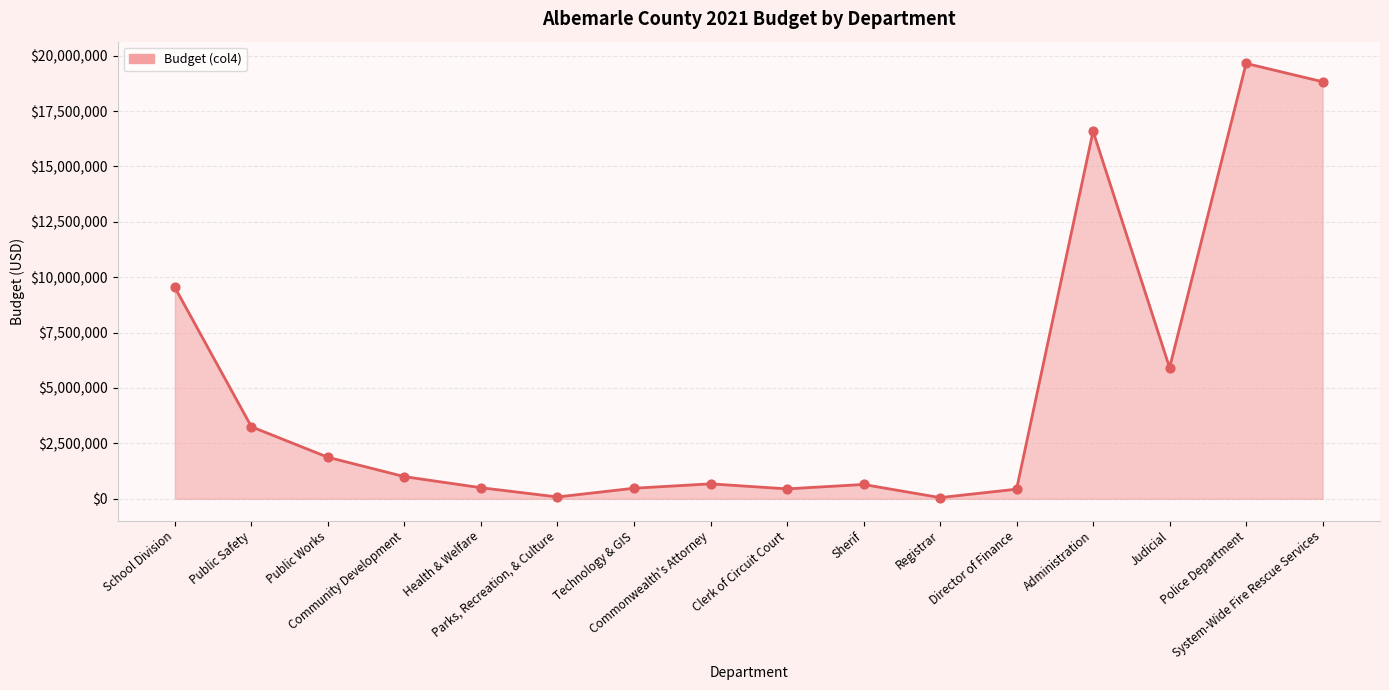

What is the change in value from Administration to Police Department?

+3059288